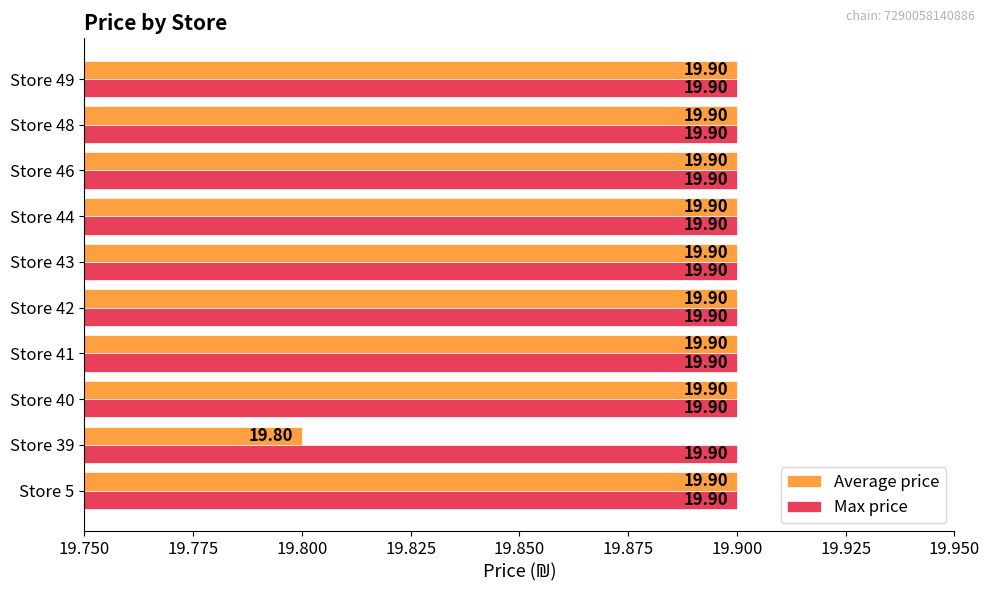

Which series has the widest spread of values?

Average price